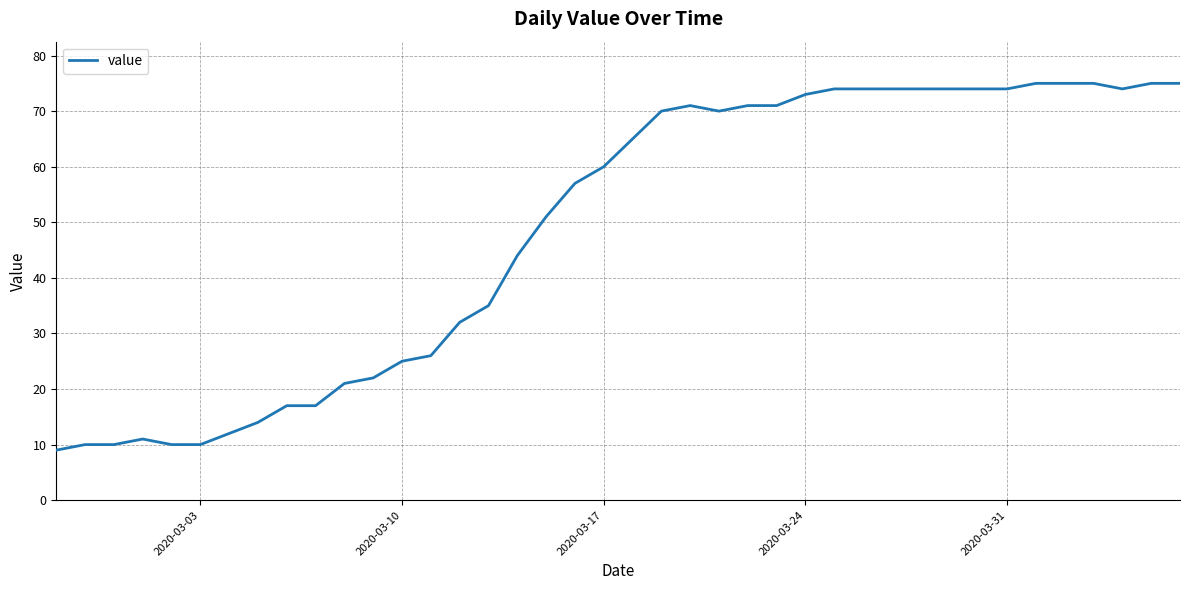

What is the minimum value shown in the chart?

9